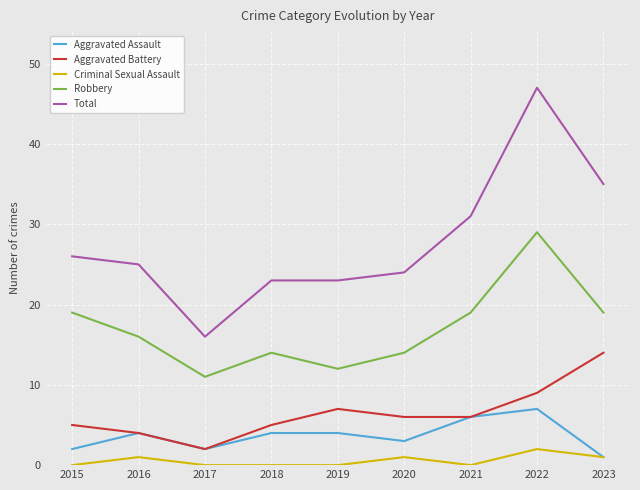

At which category does Criminal Sexual Assault reach its first local peak?

2016